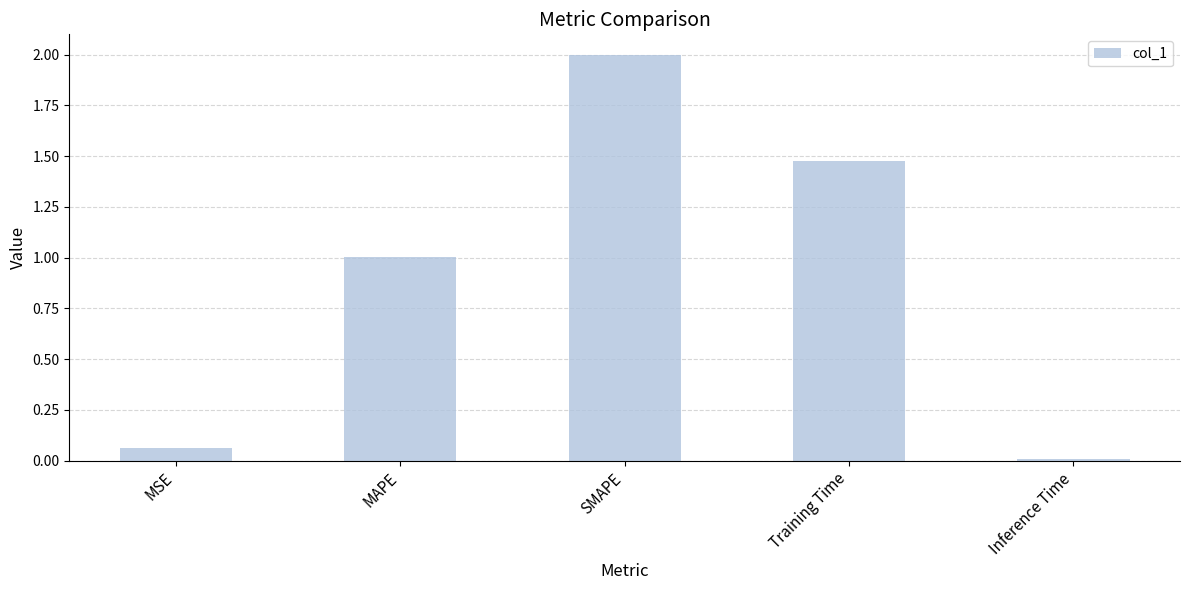

What is the approximate value at SMAPE?

2.0